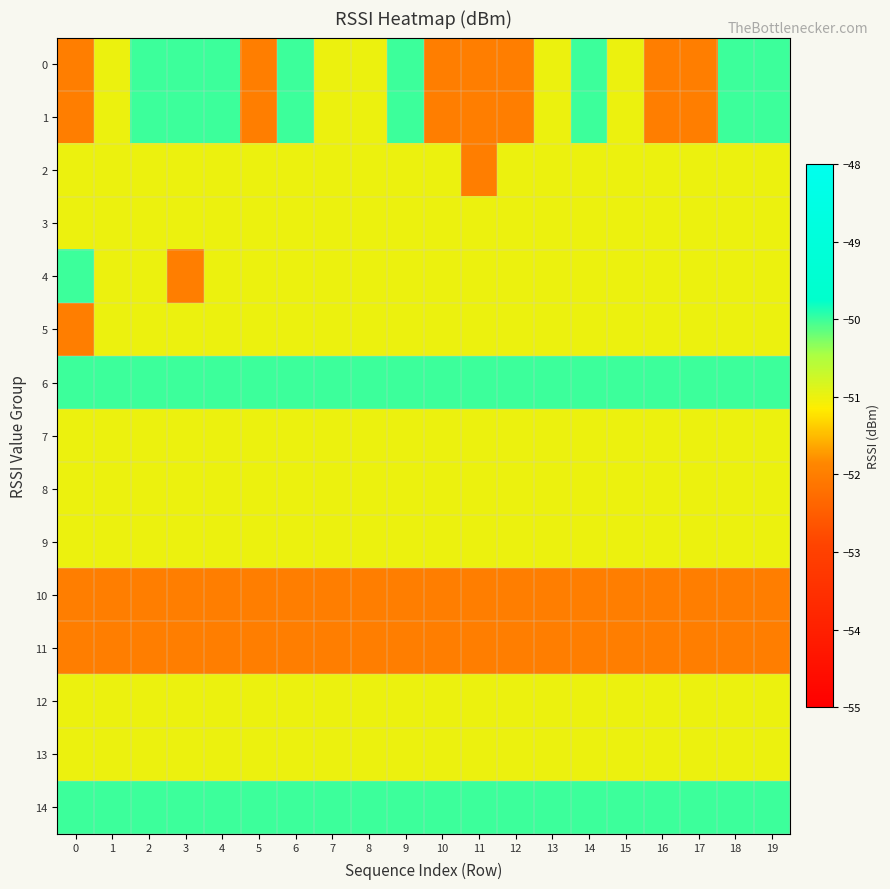

What is the difference between the highest and lowest values at 17?

2